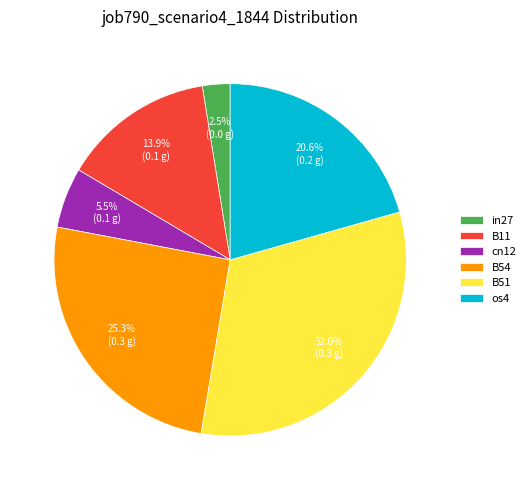

Rank the categories by value from lowest to highest.

in27, cn12, B11, os4, B54, B51